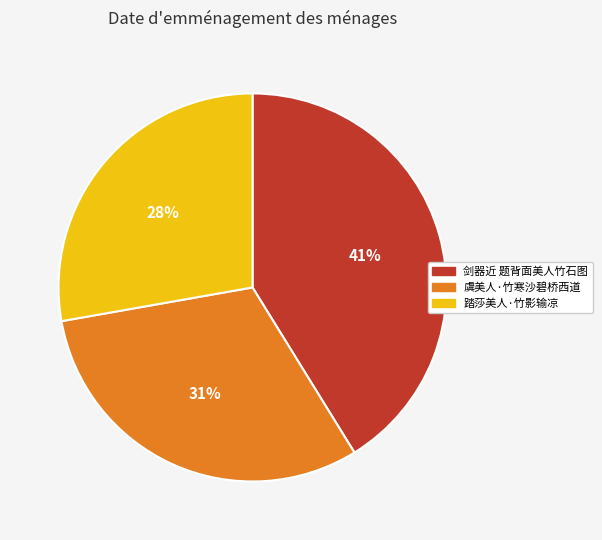

What is the largest slice in the pie chart?

剑器近 题背面美人竹石图